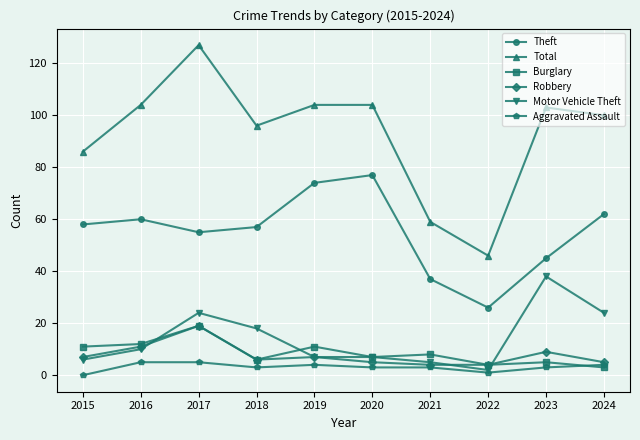

True or false: Total and Burglary intersect in this chart.

False